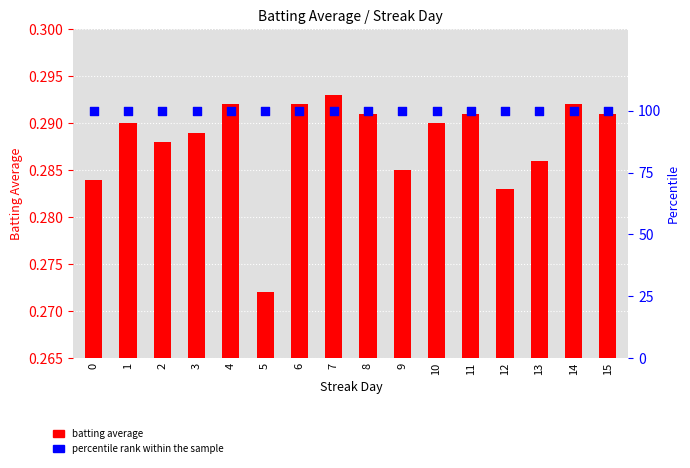

Which series reaches the minimum Y coordinate?

batting average